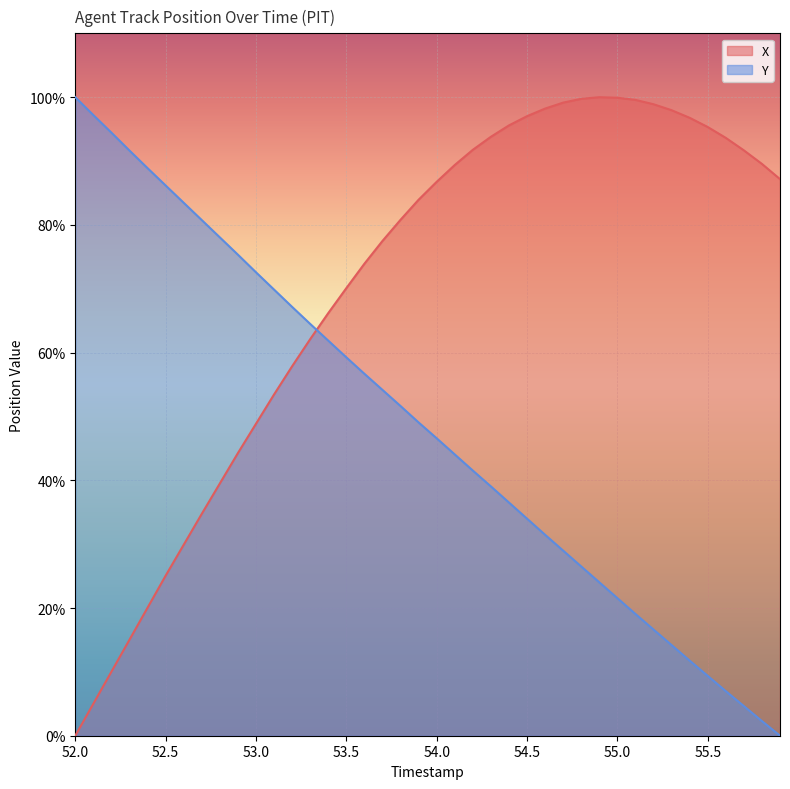

What is the difference between the highest and lowest values at 54.1?

45.3